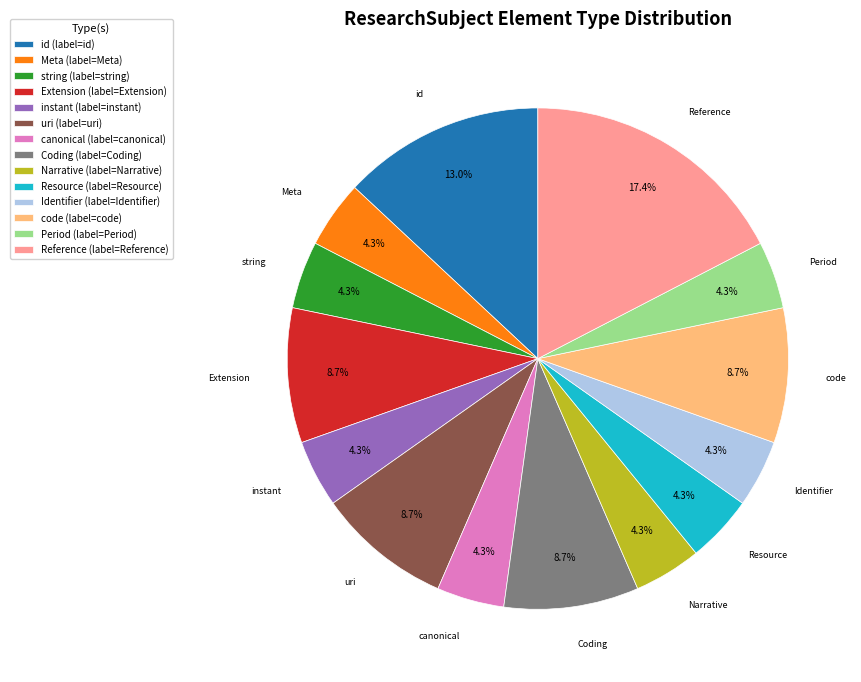

Do uri (label=uri) and Reference (label=Reference) together represent more than half of the pie?

No